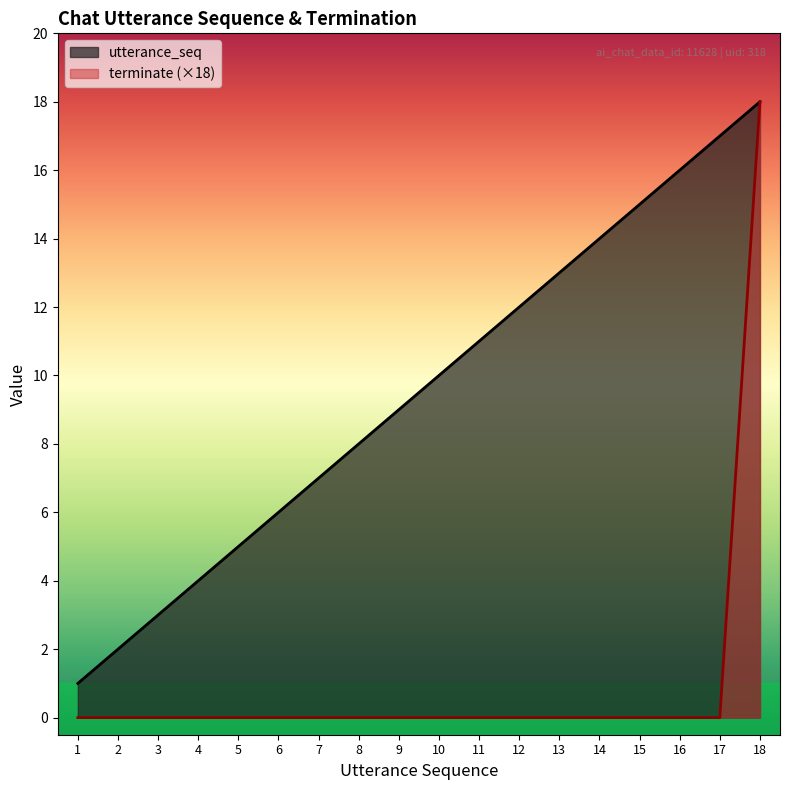

Reading right to left, extract all data points from this chart.

utterance_seq: 18=18	17=17	16=16	15=15	14=14	13=13	12=12	11=11	10=10	9=9	8=8	7=7	6=6	5=5	4=4	3=3	2=2	1=1
terminate: 18=18	17=0	16=0	15=0	14=0	13=0	12=0	11=0	10=0	9=0	8=0	7=0	6=0	5=0	4=0	3=0	2=0	1=0